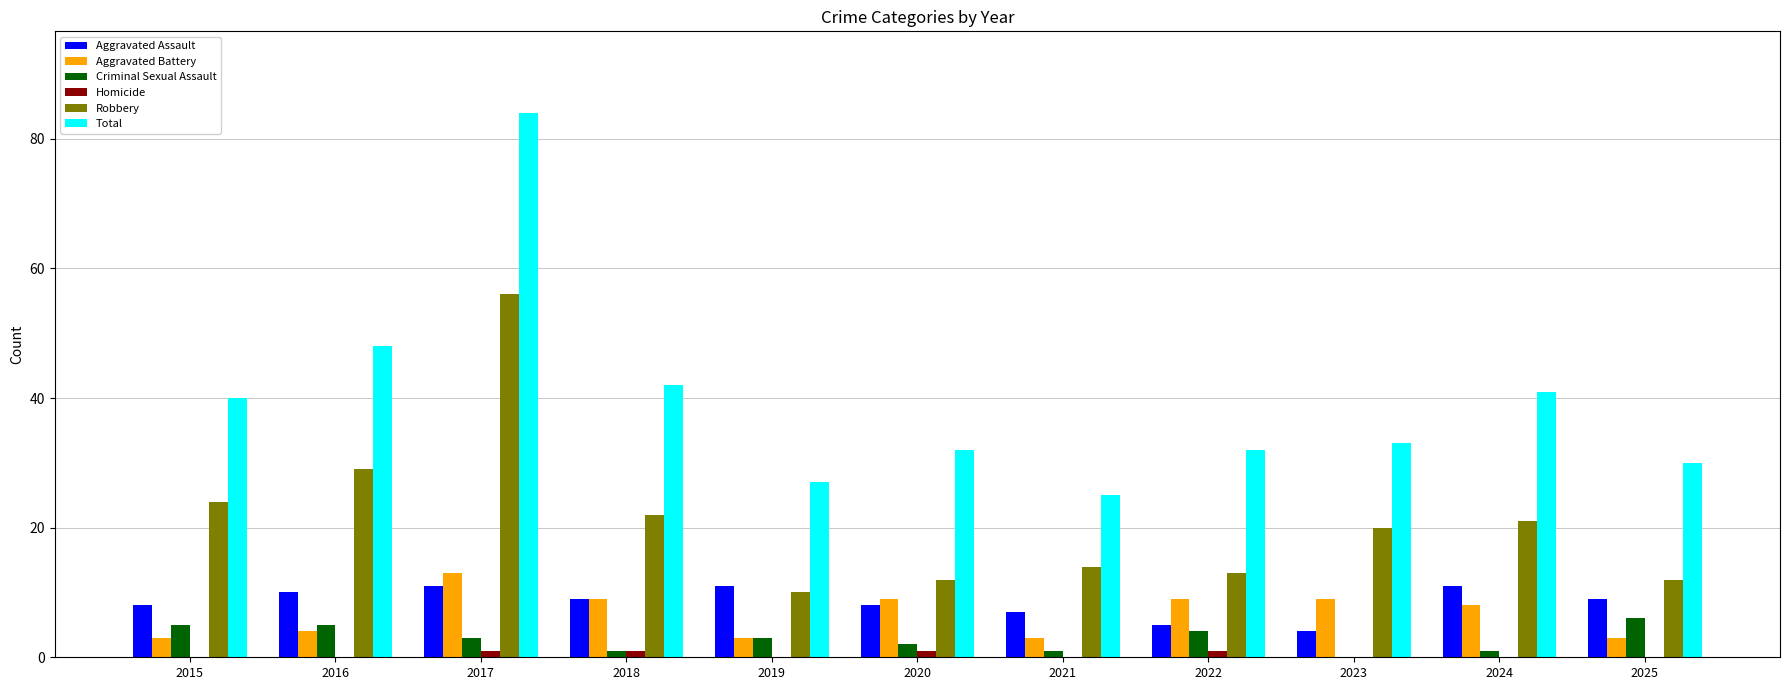

Is it true that Robbery equals 15 at 2019?

False